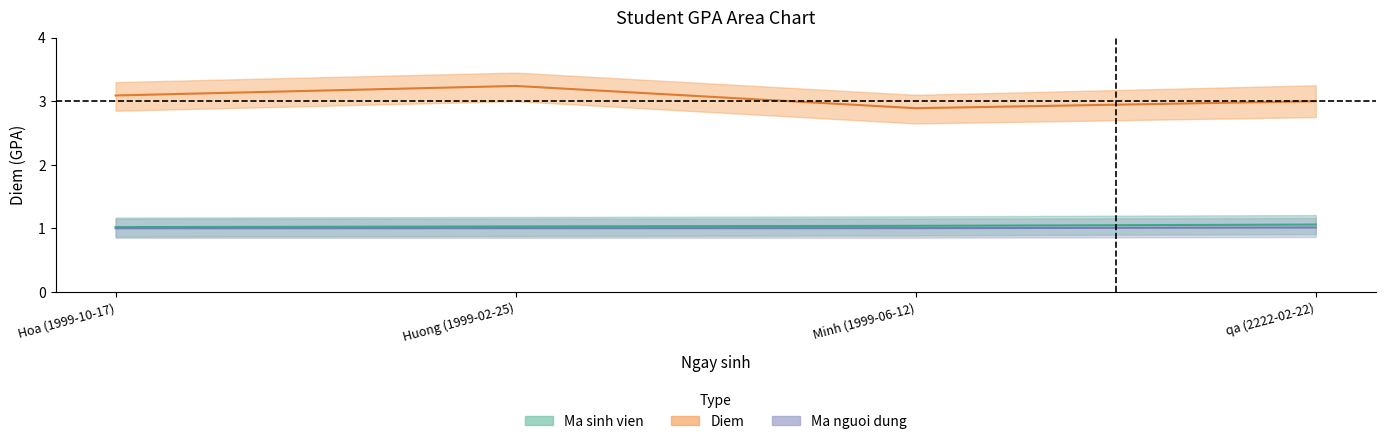

The value of Diem at qa (2222-02-22) is 3.0. True or false?

True